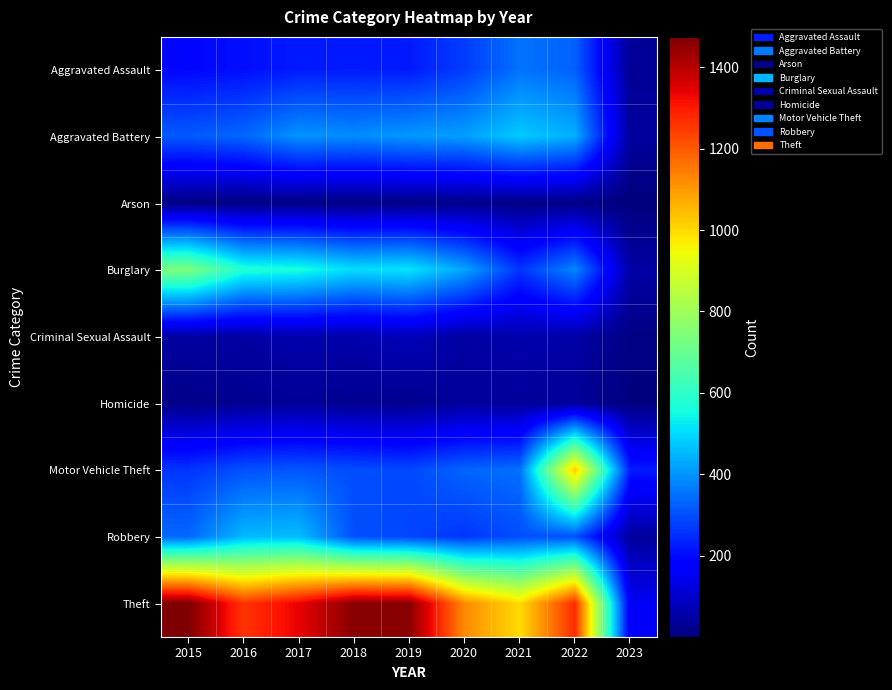

Between 2020 and 2015, which is larger?

2020